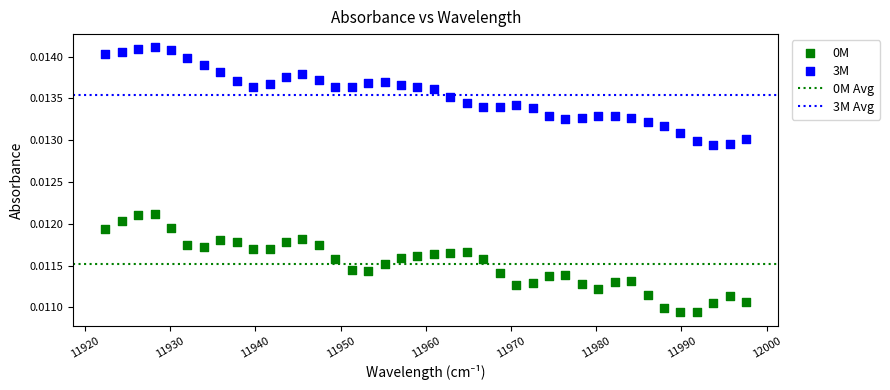

What is the X range (max minus min) for the scatter plot?

75.2